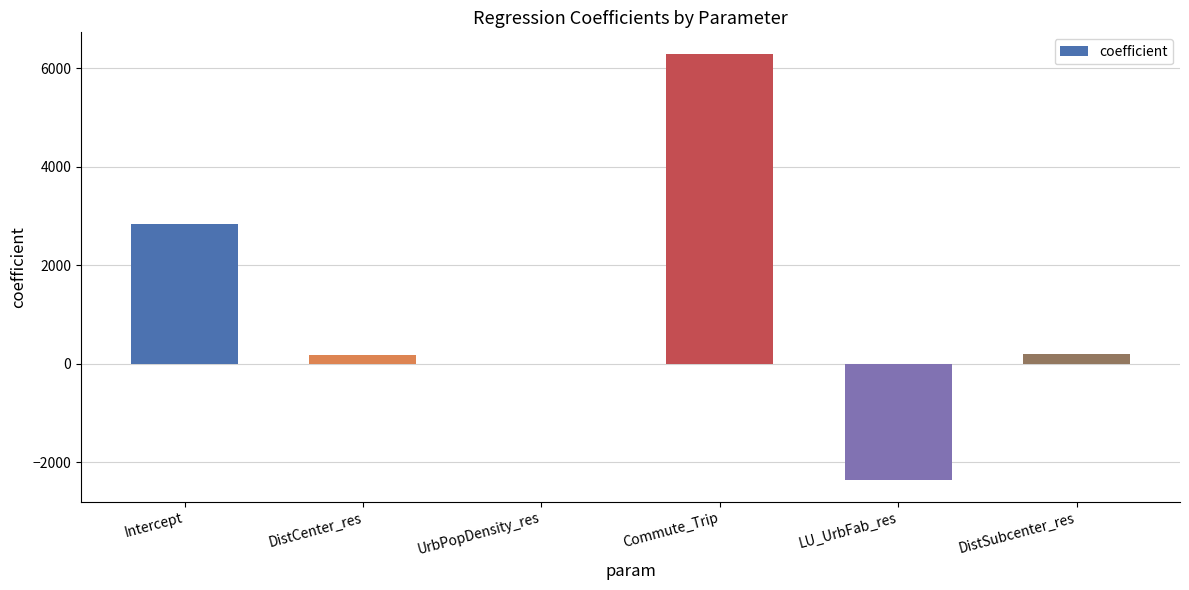

What is the maximum value shown in the chart?

6293.2